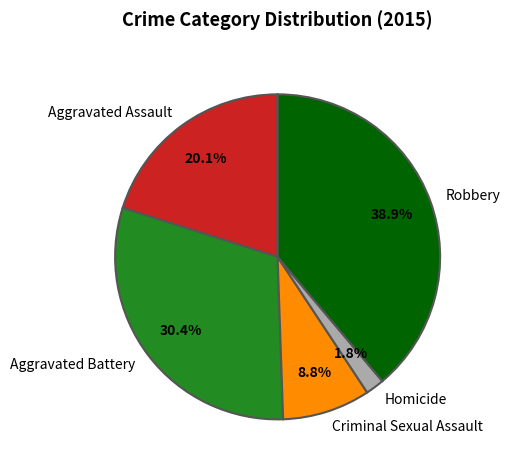

Which has a higher value, Aggravated Assault or Aggravated Battery?

Aggravated Battery